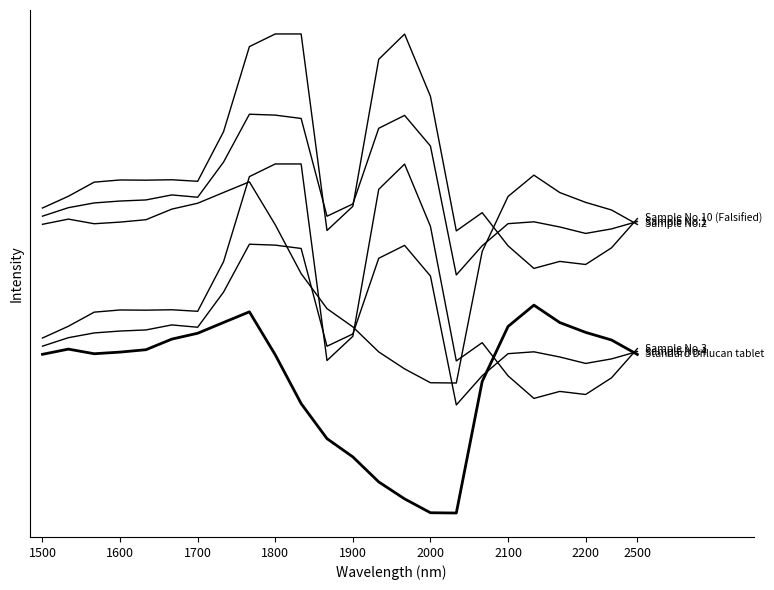

Does the chart display data point markers on the line(s)?

No